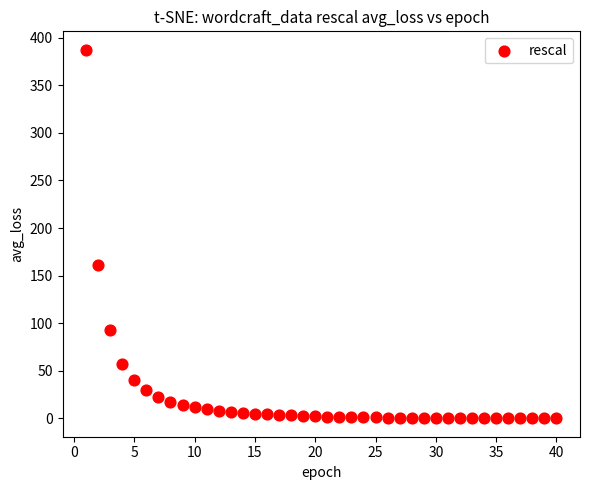

What is the range of X values (max minus min)?

39.0